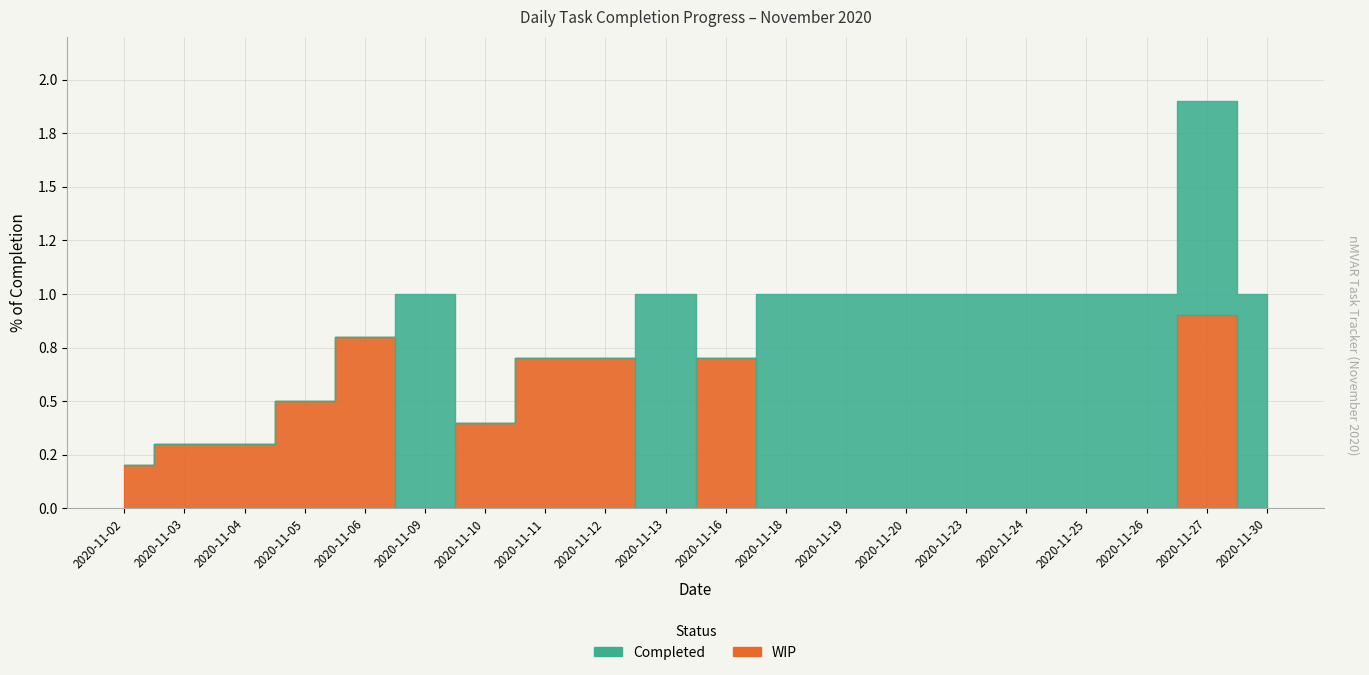

The WIP series shows 0.5 at 2020-11-24. True or false?

False